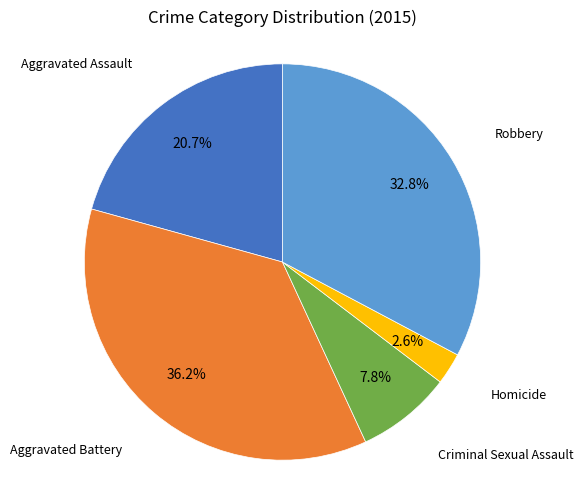

Does any single category account for the majority?

No